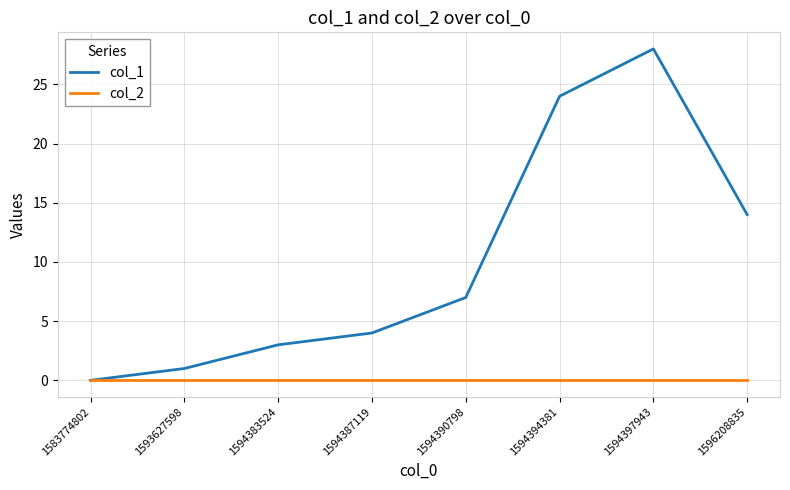

Reading left to right, what are all the values shown in this chart?

col_1: 1583774802=0	1593627598=1	1594383524=3	1594387119=4	1594390798=7	1594394381=24	1594397943=28	1596208835=14
col_2: 1583774802=0	1593627598=0	1594383524=0	1594387119=0	1594390798=0	1594394381=0	1594397943=0	1596208835=0